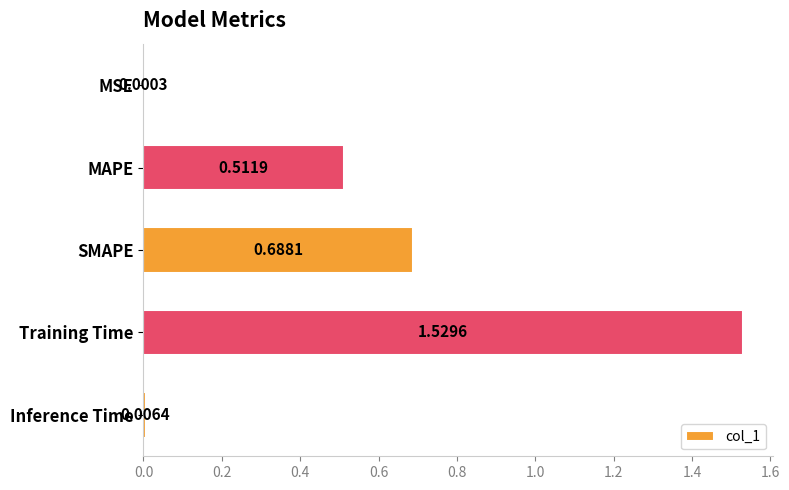

At which label is the value closest to 0?

MSE